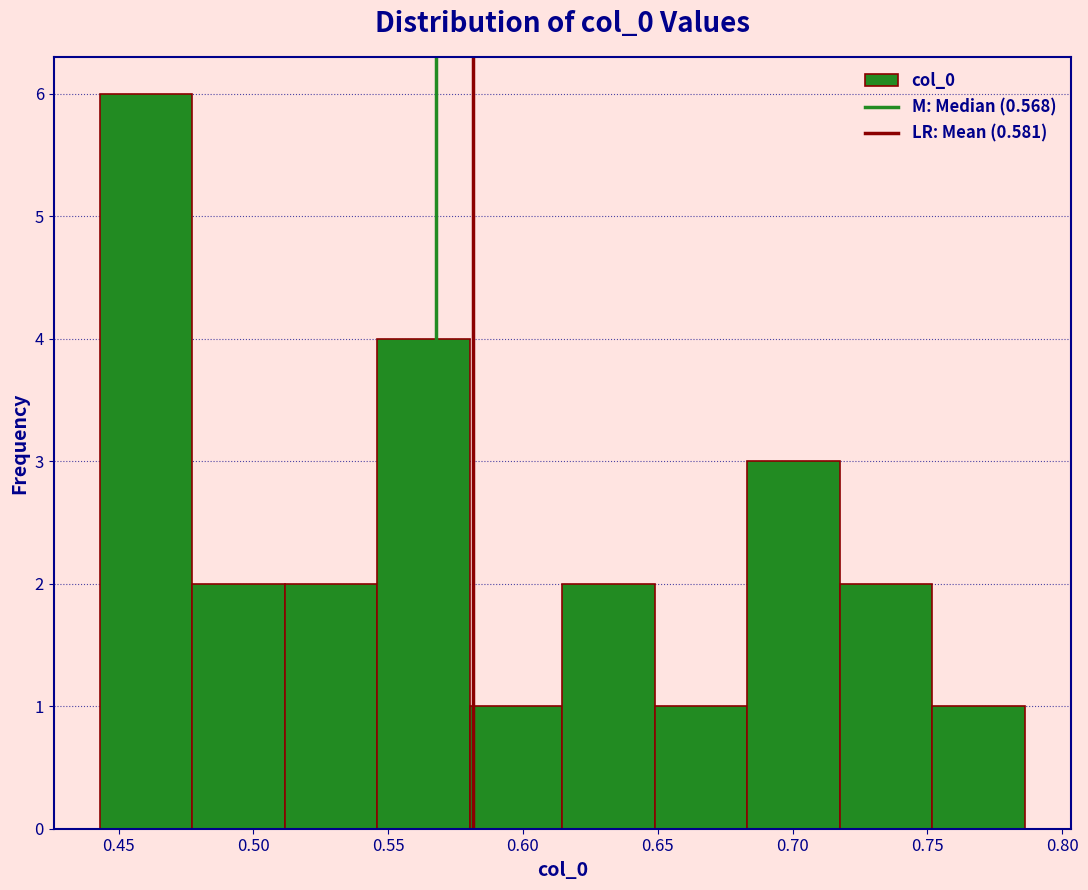

Reading left to right, transcribe this chart: for each bar, give the range it covers on the x-axis and its height. Neither the bar edges nor the heights are printed on the chart, so give them approximately, as read against the axes.

0.445 to 0.475: 6
0.475 to 0.510: 2
0.510 to 0.545: 2
0.545 to 0.580: 4
0.580 to 0.615: 1
0.615 to 0.650: 2
0.650 to 0.685: 1
0.685 to 0.720: 3
0.720 to 0.750: 2
0.750 to 0.785: 1